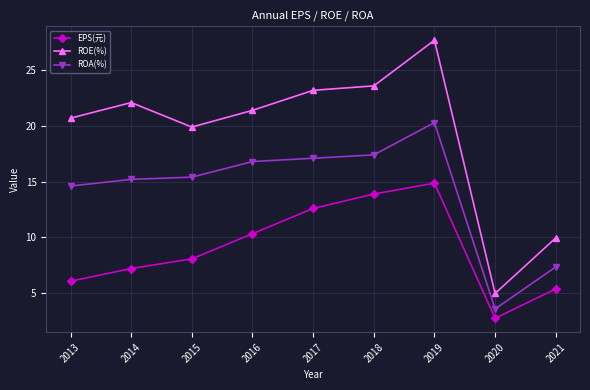

What is the lowest value of the ROE(%) series?

5.0